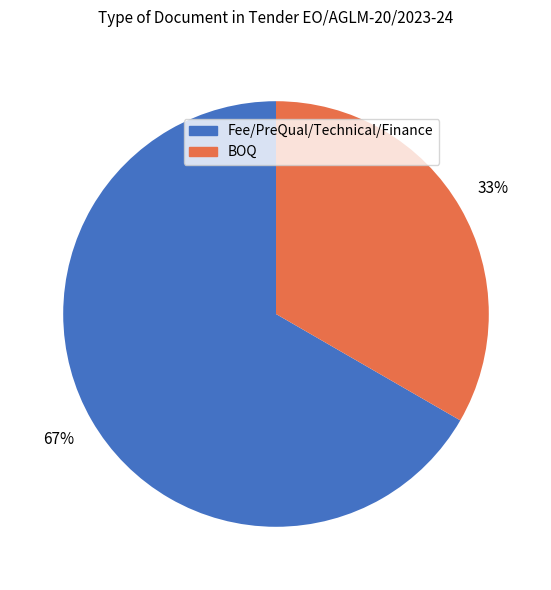

Is there a majority slice in this chart?

Yes